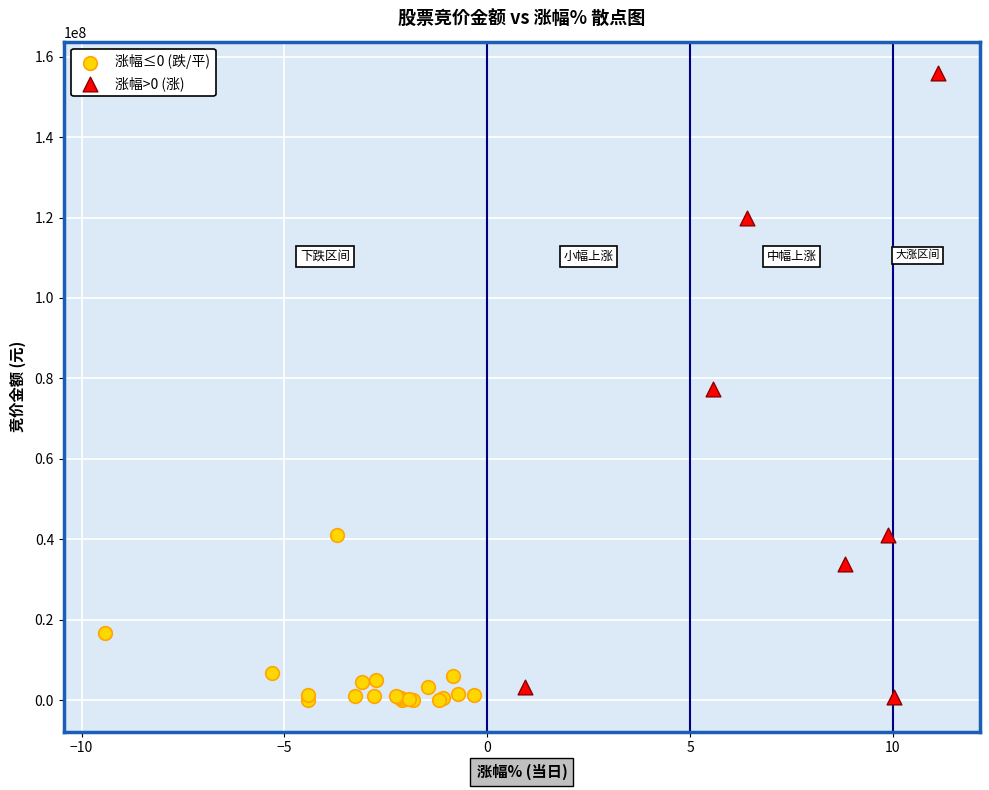

Which series has the largest Y range (max minus min)?

涨幅>0 (涨)